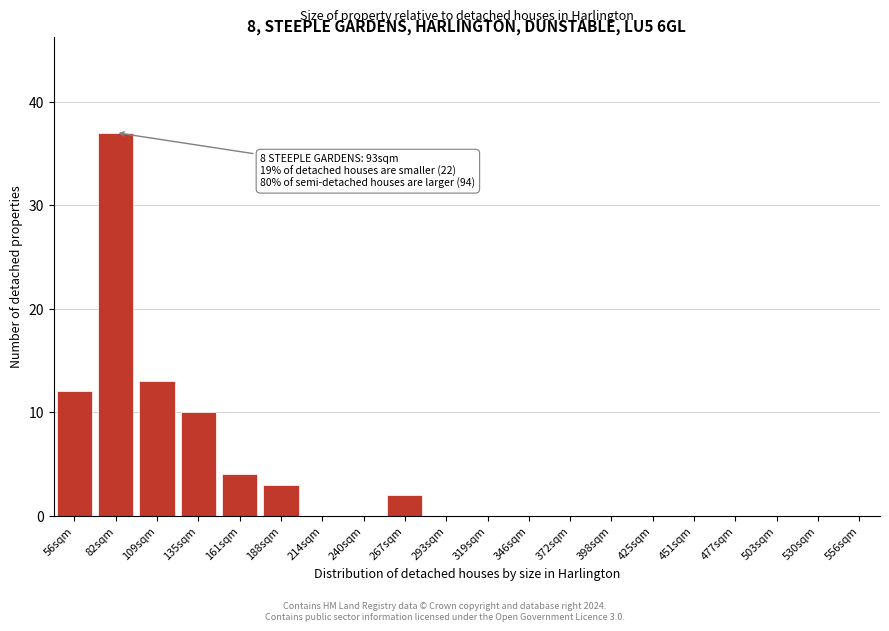

Reading right to left, extract all data points from this chart.

556sqm=0	530sqm=0	503sqm=0	477sqm=0	451sqm=0	425sqm=0	398sqm=0	372sqm=0	346sqm=0	319sqm=0	293sqm=0	267sqm=2	240sqm=0	214sqm=0	188sqm=3	161sqm=4	135sqm=10	109sqm=13	82sqm=37	56sqm=12